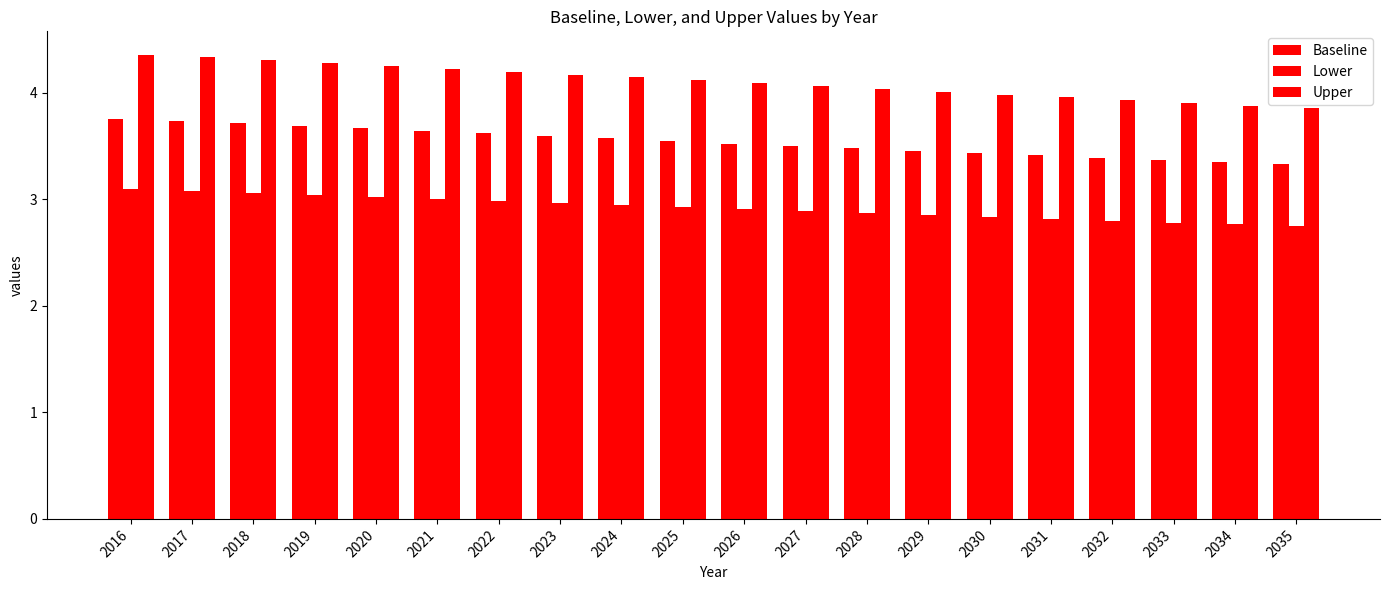

Read the Baseline value at 2017.

3.7